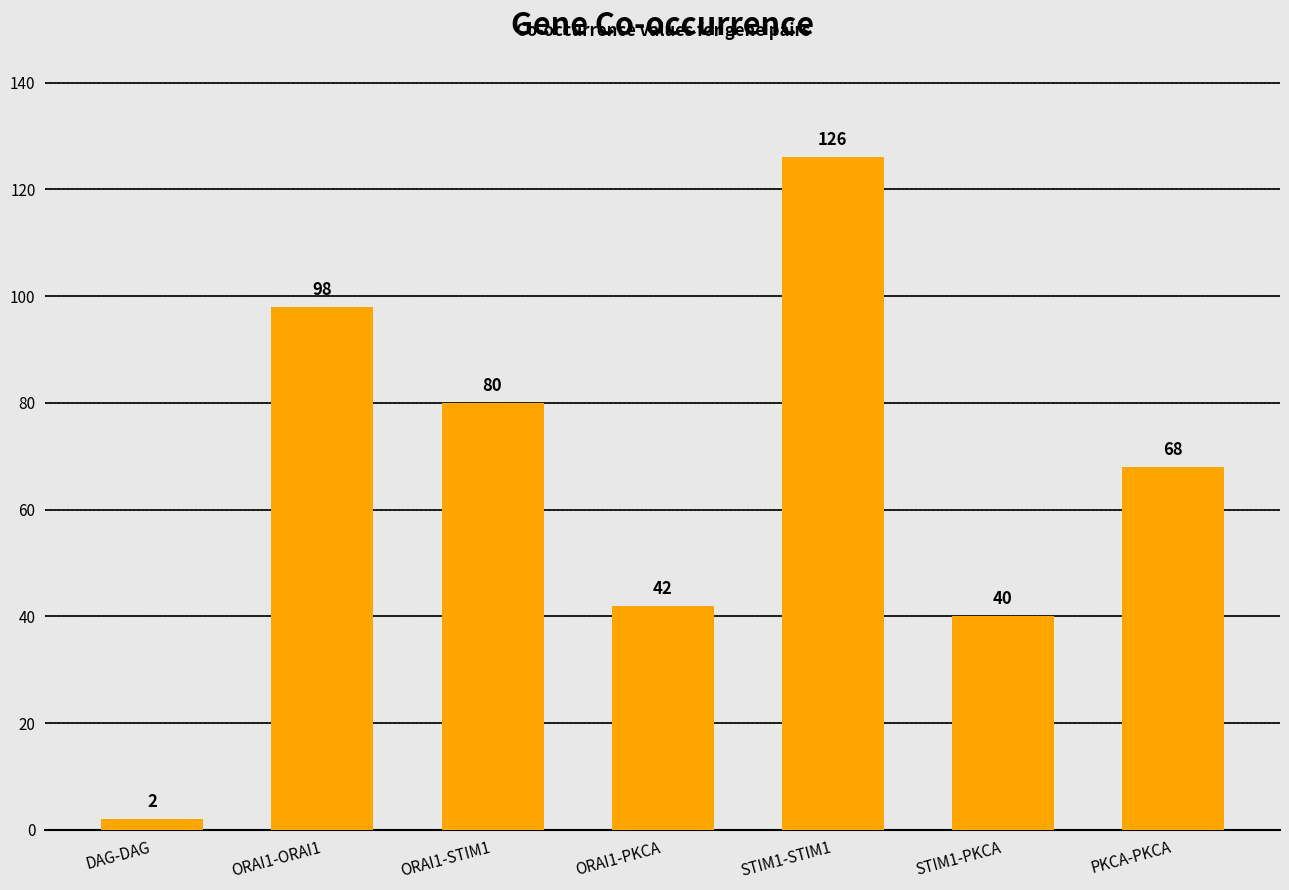

Reading right to left, transcribe all the data shown in this chart.

PKCA-PKCA=68	STIM1-PKCA=40	STIM1-STIM1=126	ORAI1-PKCA=42	ORAI1-STIM1=80	ORAI1-ORAI1=98	DAG-DAG=2